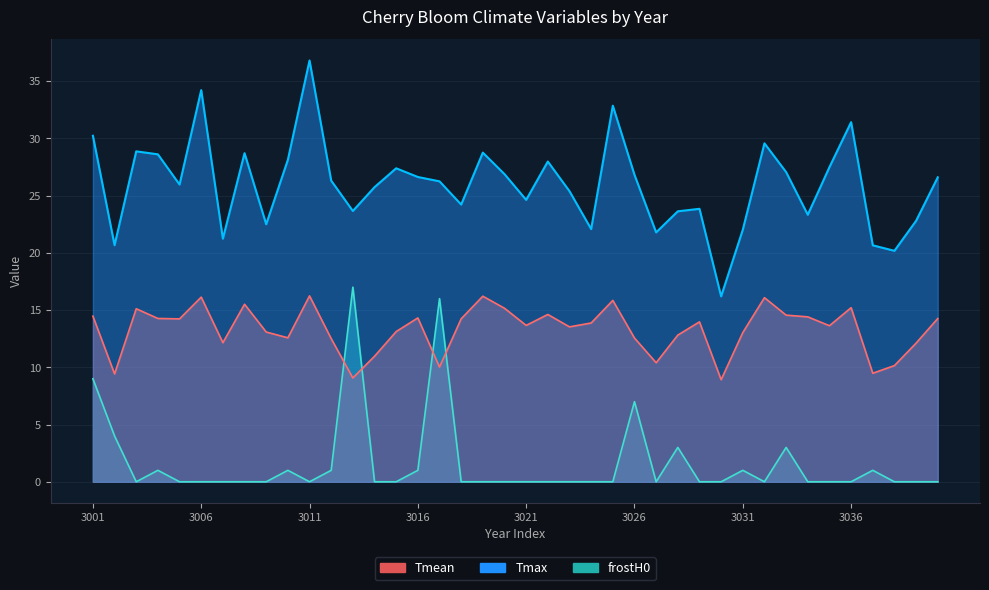

At which category is the sum across all series the highest?

3001